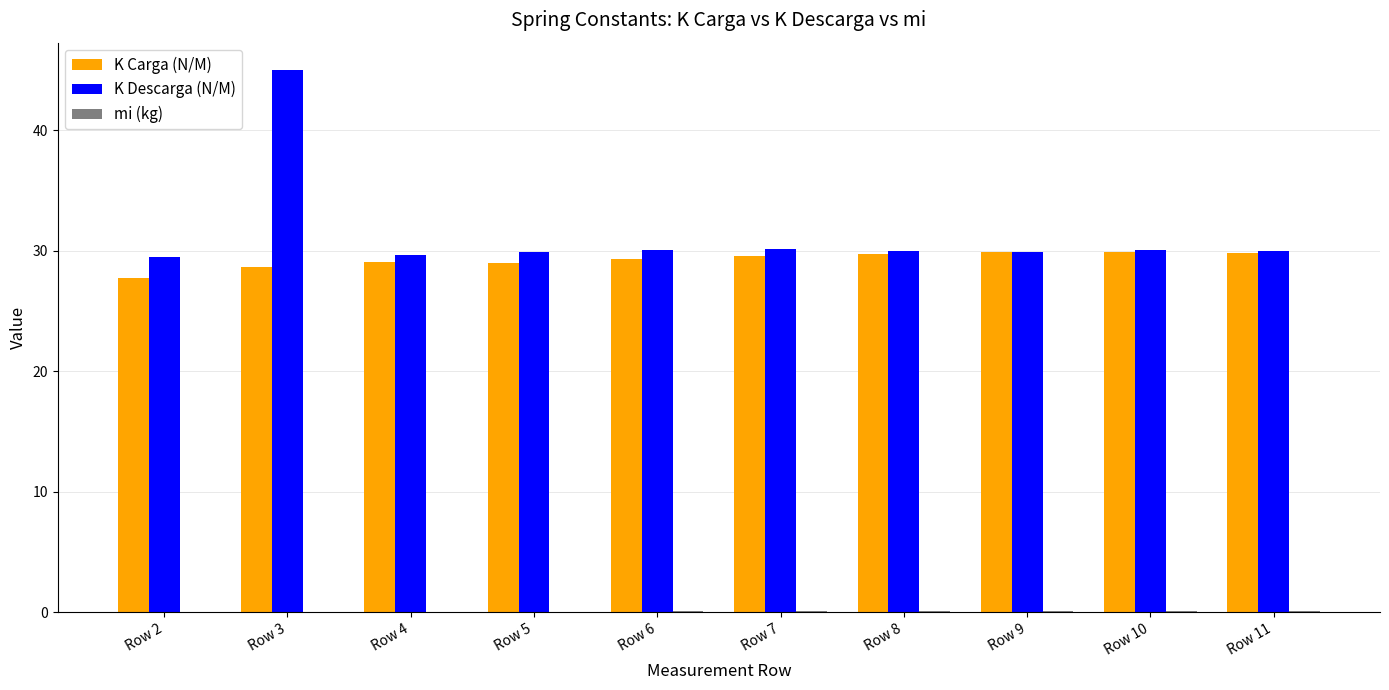

Which series has the largest total across all categories?

K Descarga (N/M)